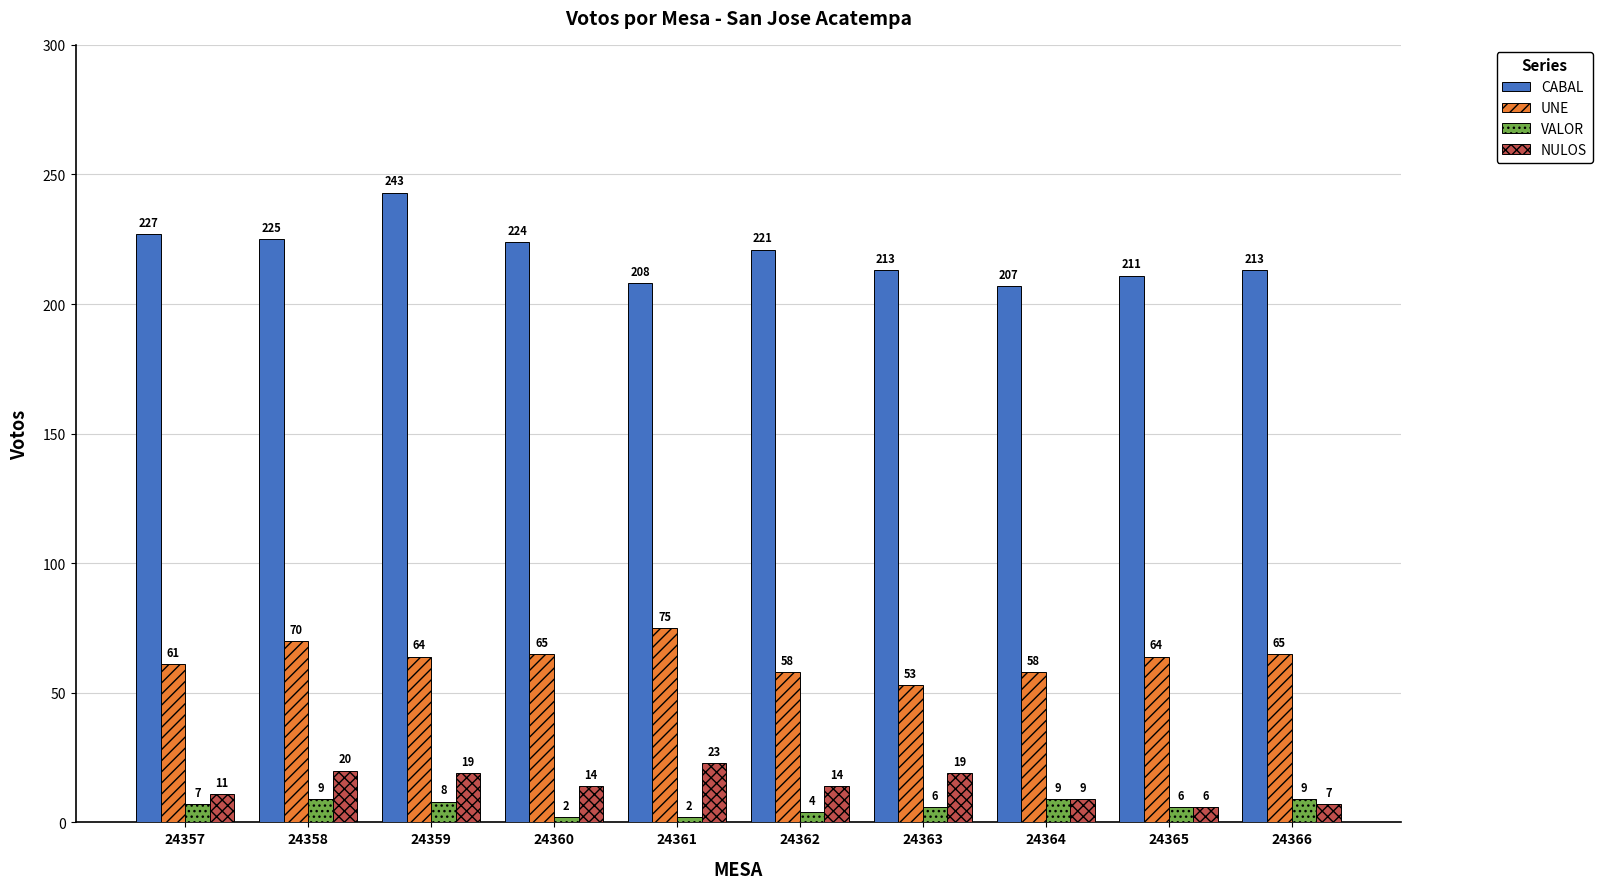

Between 24358 and 24364, which series saw the biggest shift?

CABAL